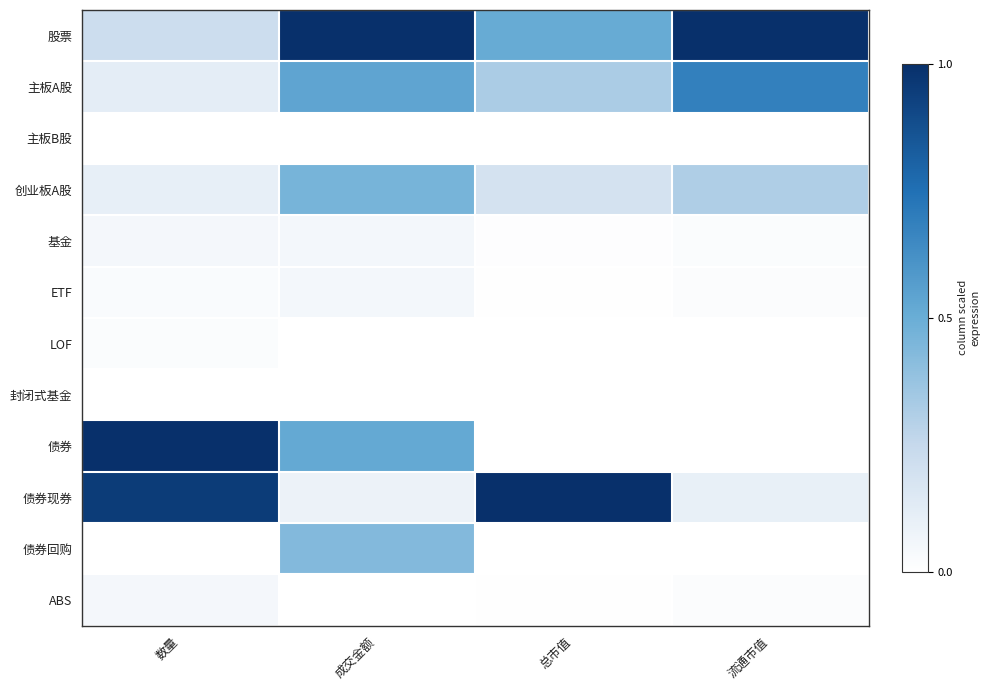

Which series has the largest range (max minus min)?

债券